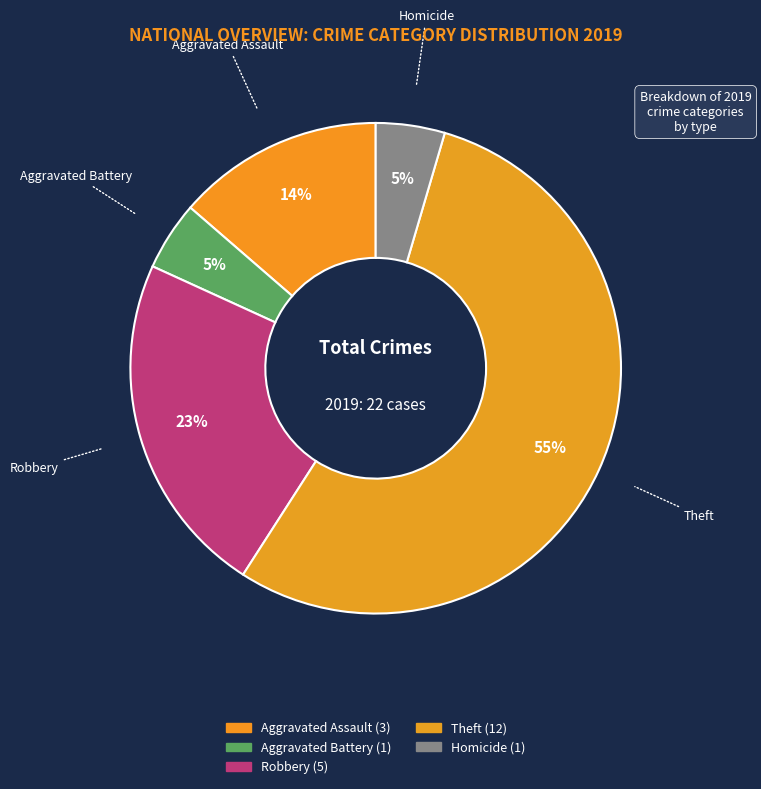

Which slice is the smallest?

Aggravated Battery